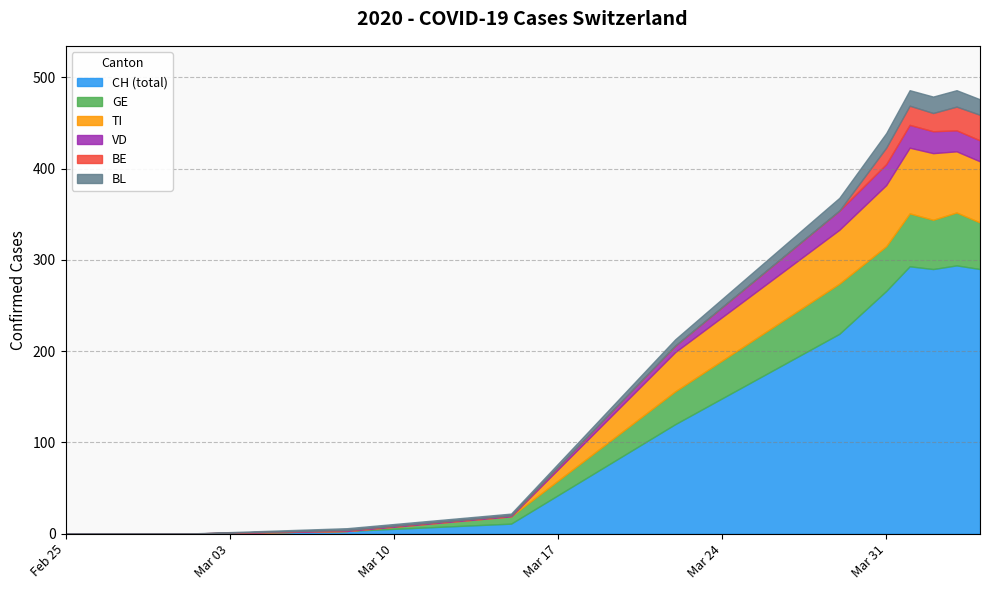

What are all the series names shown in the legend?

CH (total), GE, TI, VD, BE, BL